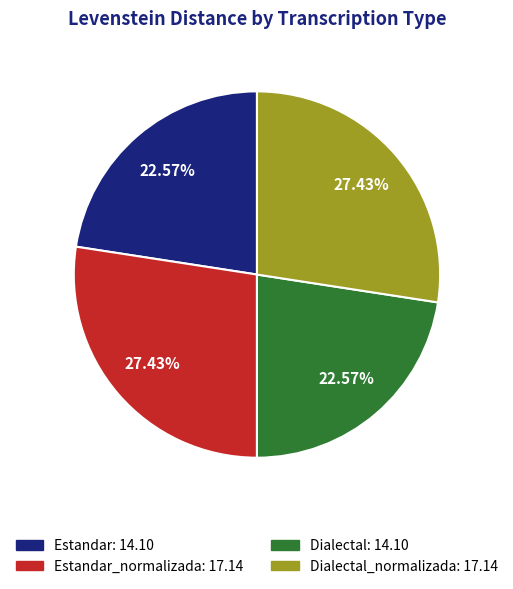

Is there a majority slice in this chart?

No